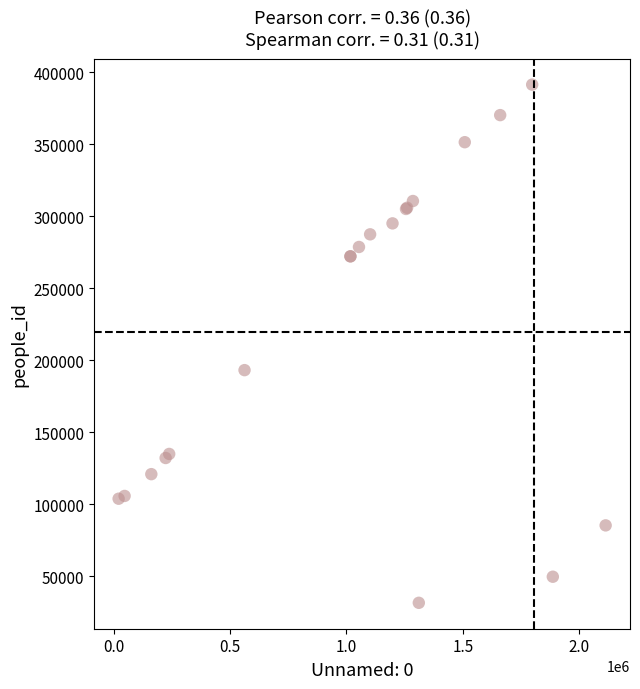

What Y value in the scatter plot is closest to 211477?

193131